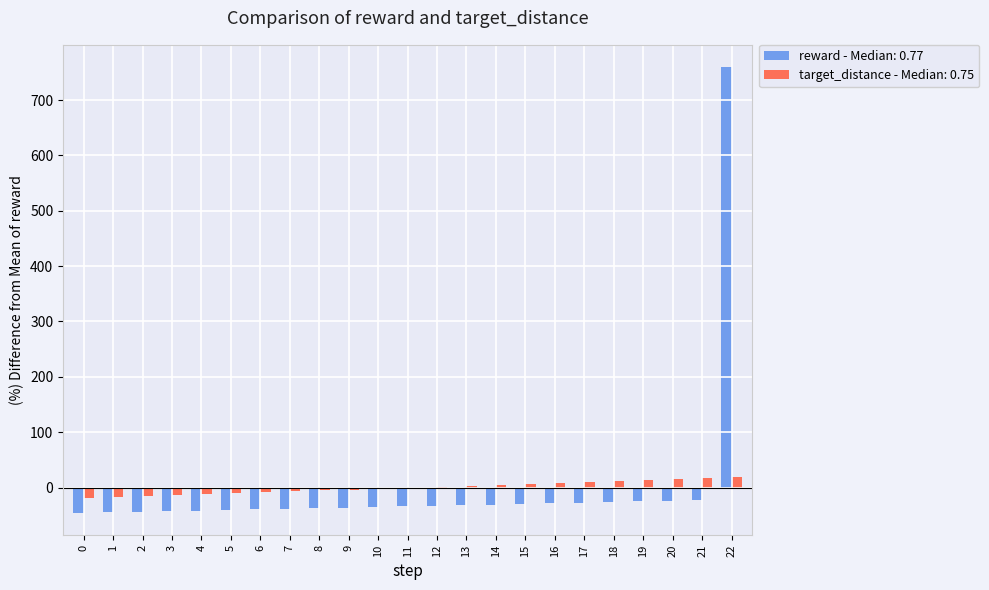

What is the greatest value displayed?

759.5